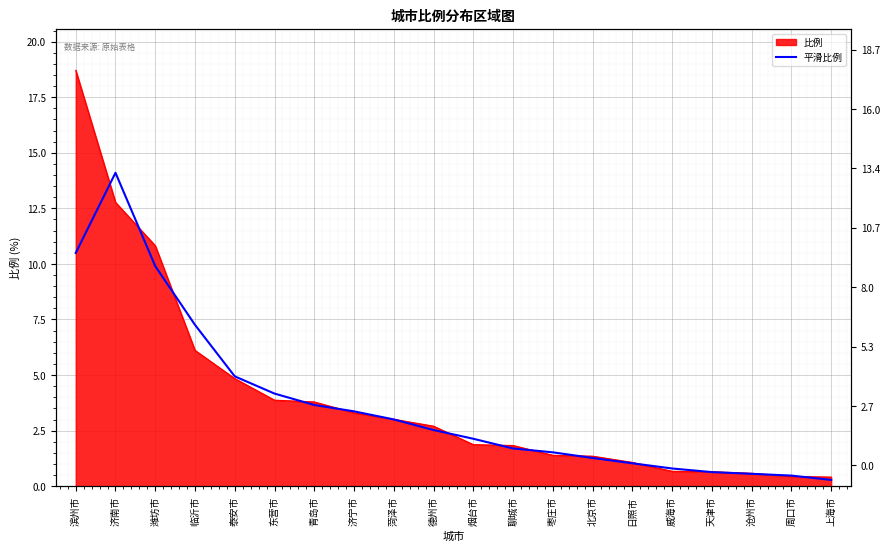

How many values exceed 2?

11